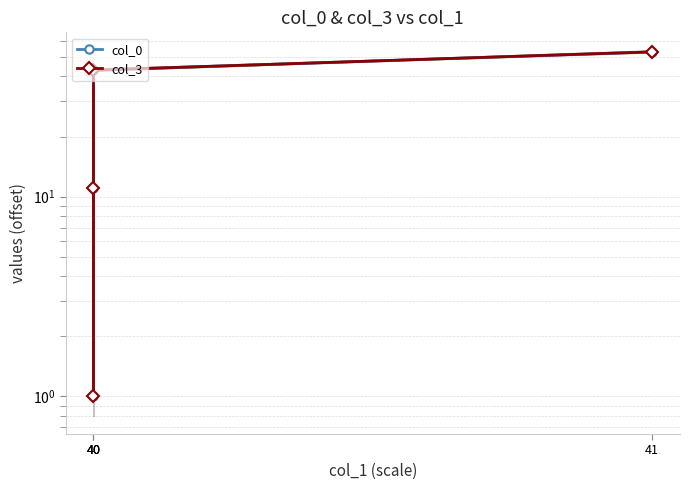

The value of col_3 at 40 is 27.9. True or false?

False